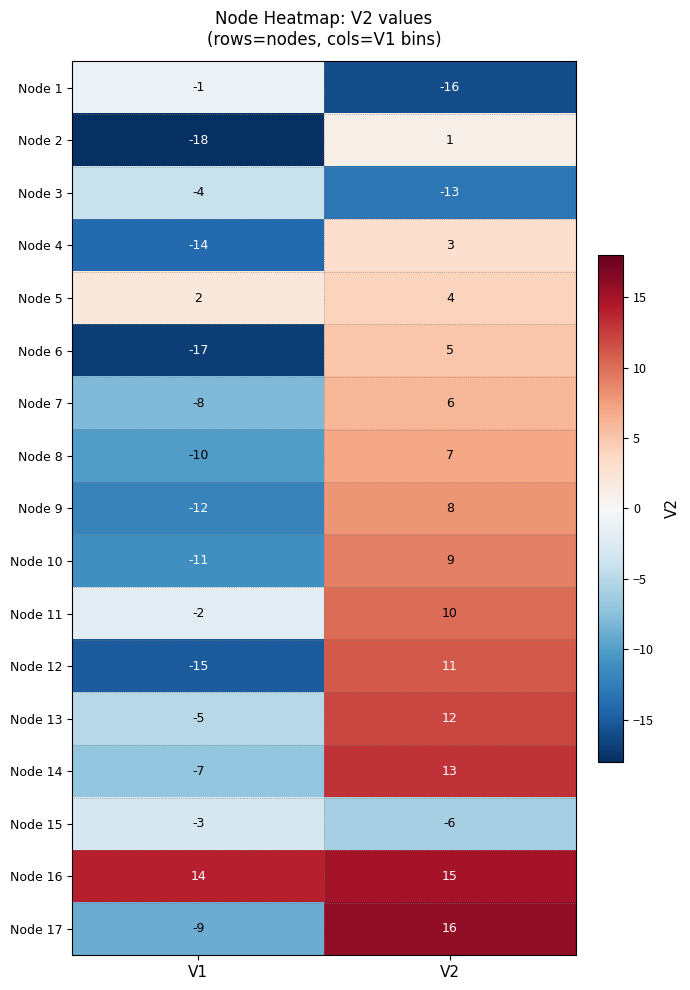

Rank the series by their maximum value, from lowest to highest.

Node 3, Node 15, Node 1, Node 2, Node 4, Node 5, Node 6, Node 7, Node 8, Node 9, Node 10, Node 11, Node 12, Node 13, Node 14, Node 16, Node 17